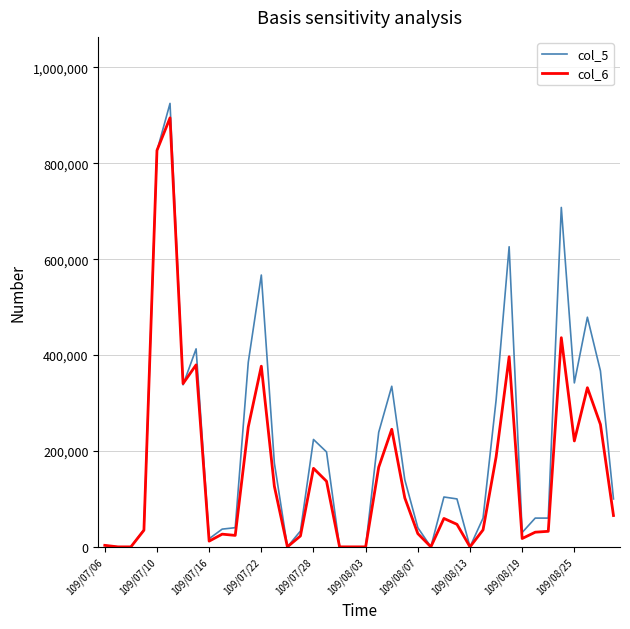

List the series in order of their overall mean, lowest first.

col_6, col_5